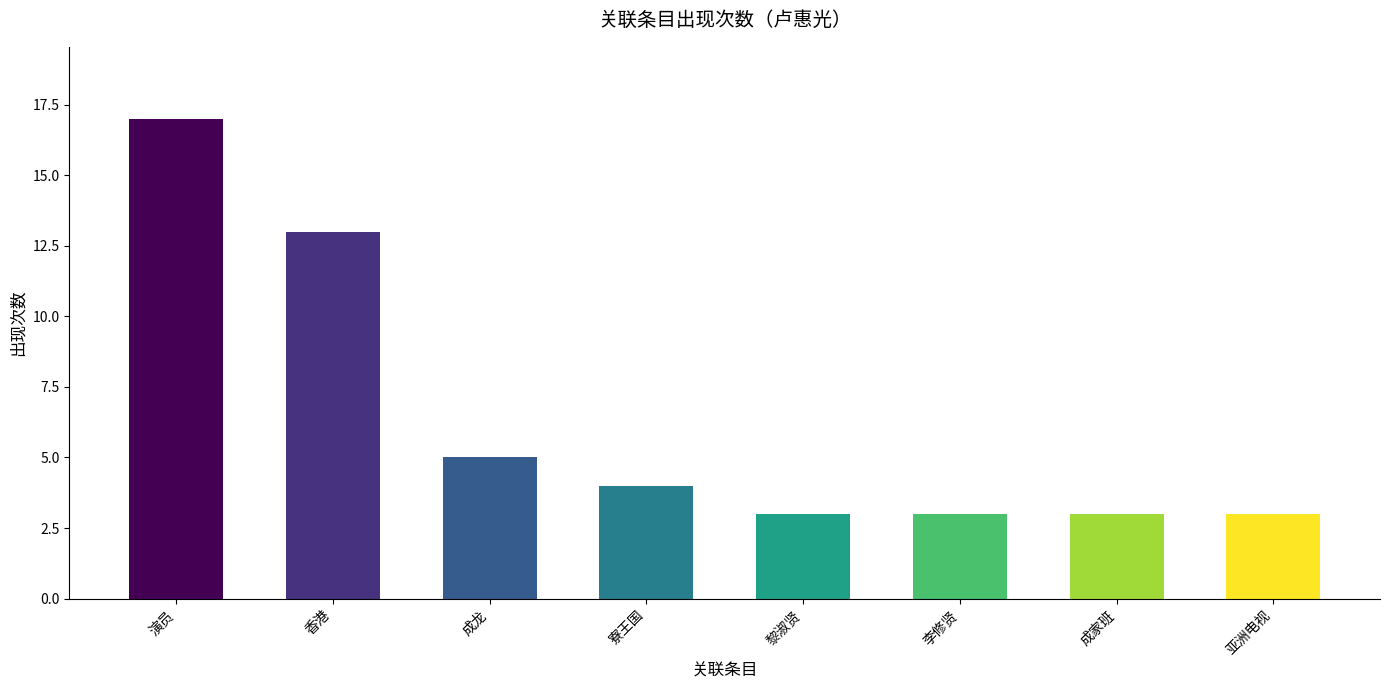

What is the smallest value displayed?

3